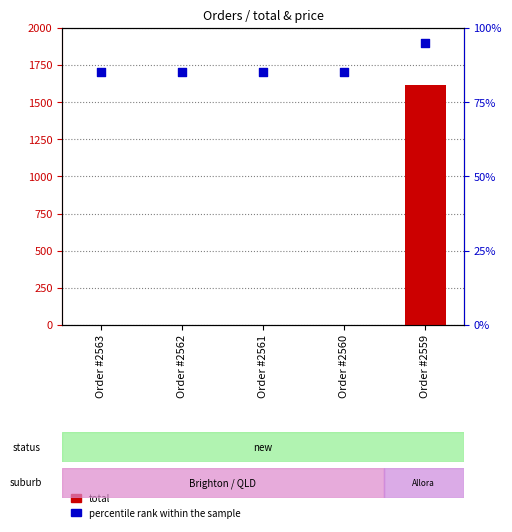

At which category is the sum across all series the highest?

Order #2559